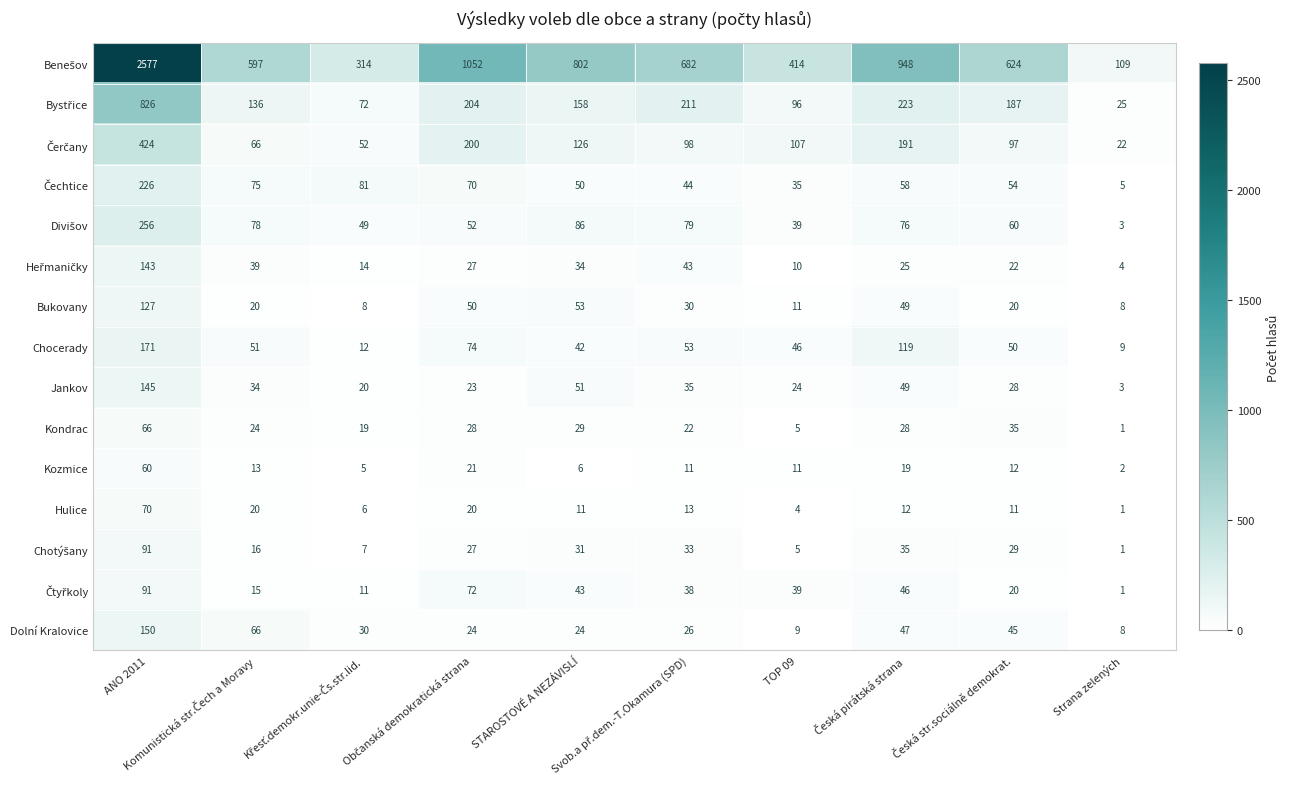

How many series are shown in this chart?

15